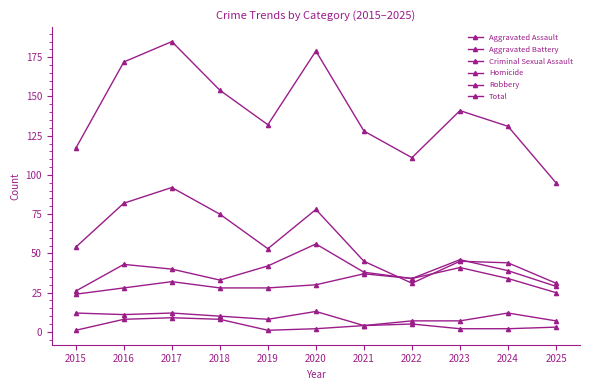

What is the difference between the Robbery values at 2018 and 2015?

21